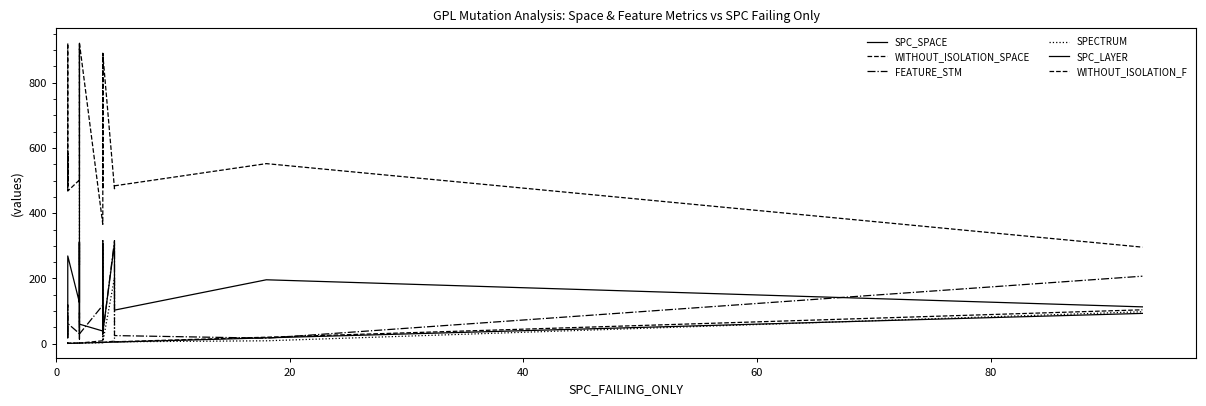

True or false: WITHOUT_ISOLATION_F has more than 0 points higher than both neighbors.

True